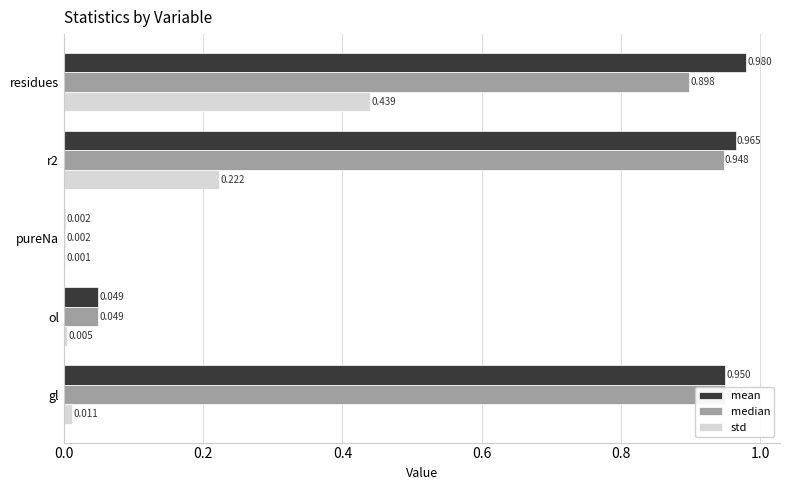

Which series has the largest total across all categories?

mean